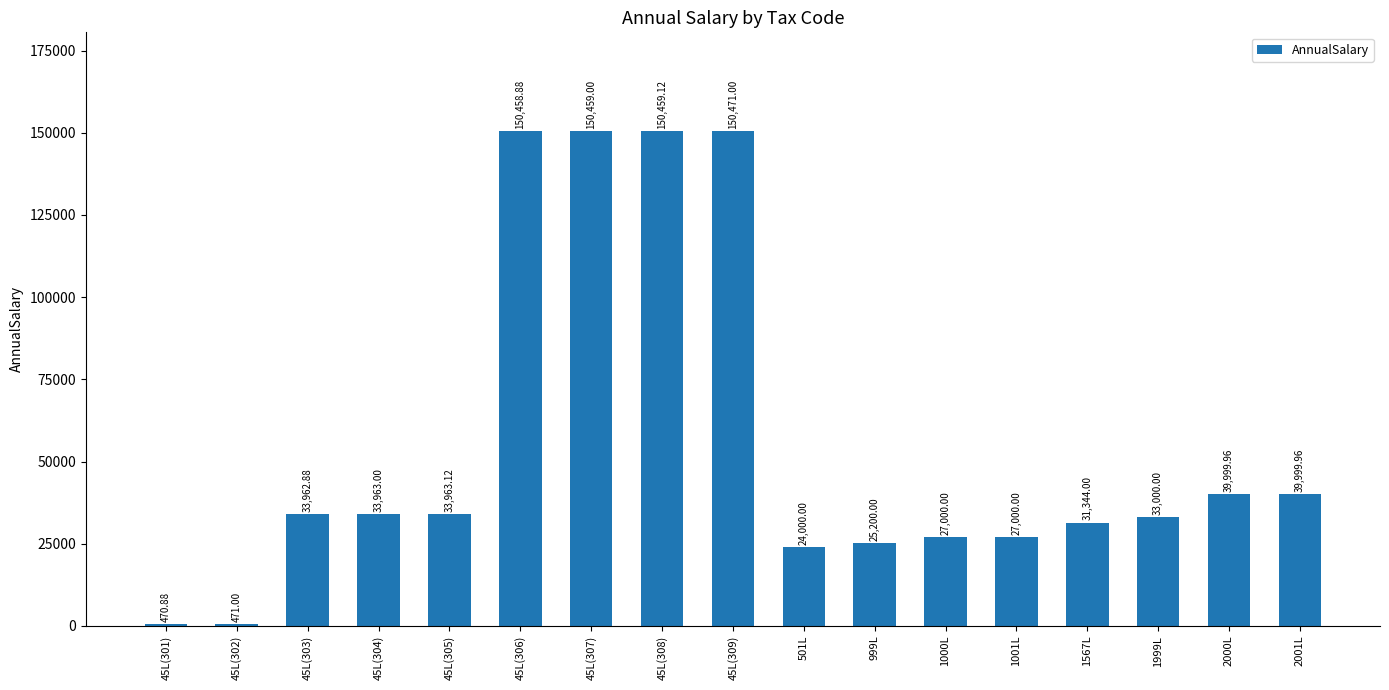

What is the sum of the values at 45L(308) and 45L(306)?

300918.0